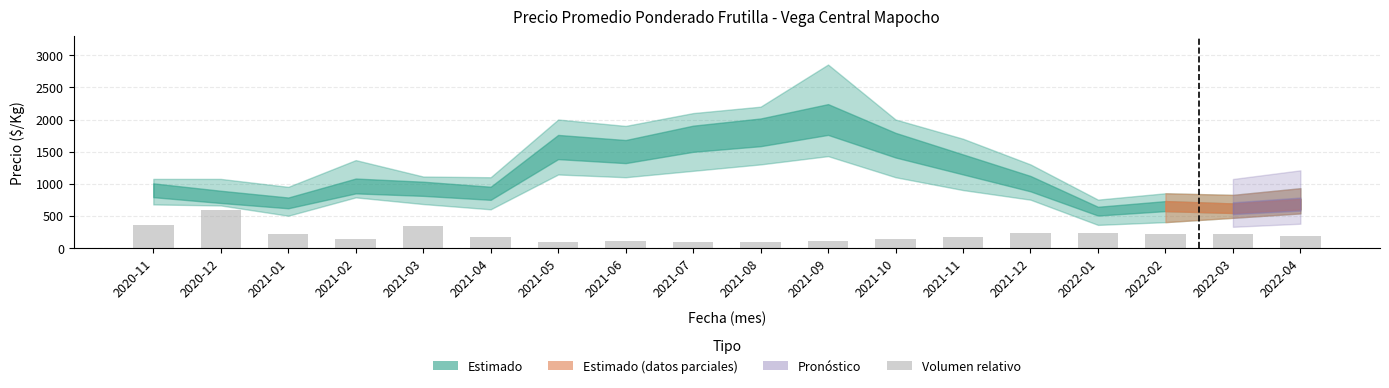

Is it true that the value at 2021-04 is 175.0?

True